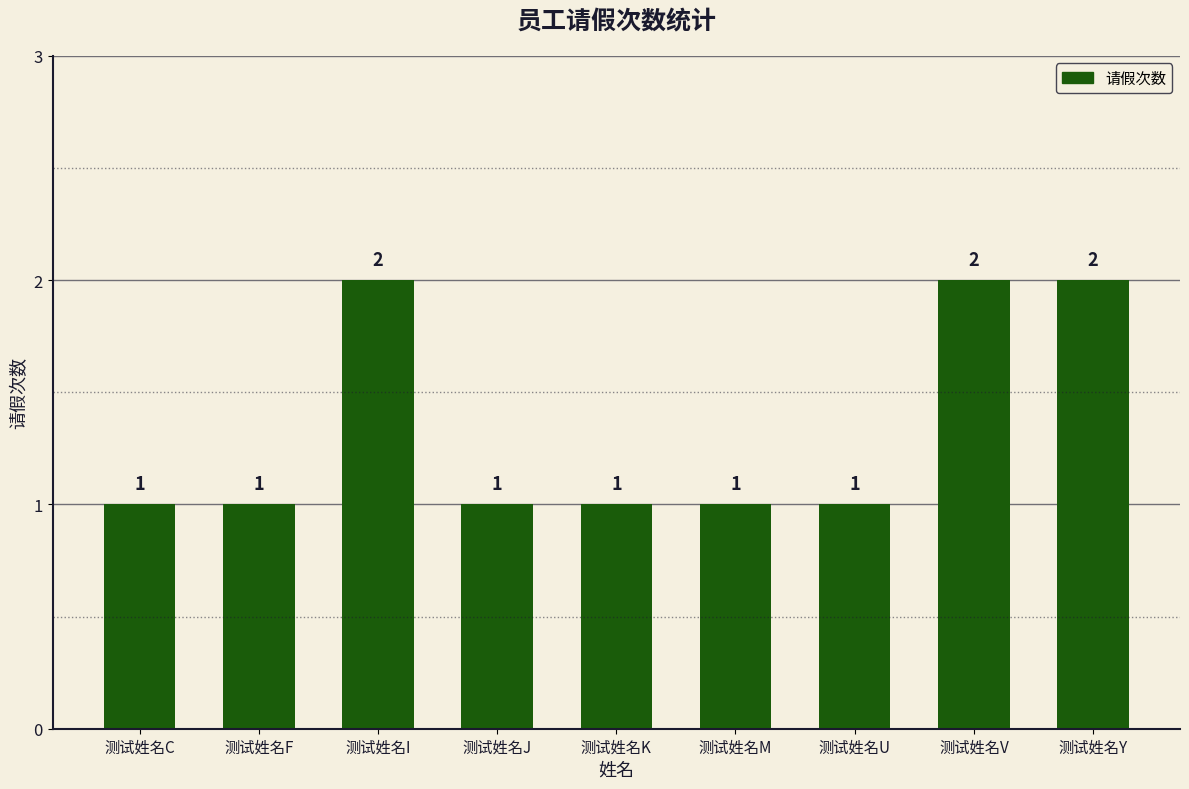

Count the number of data series in this chart.

1